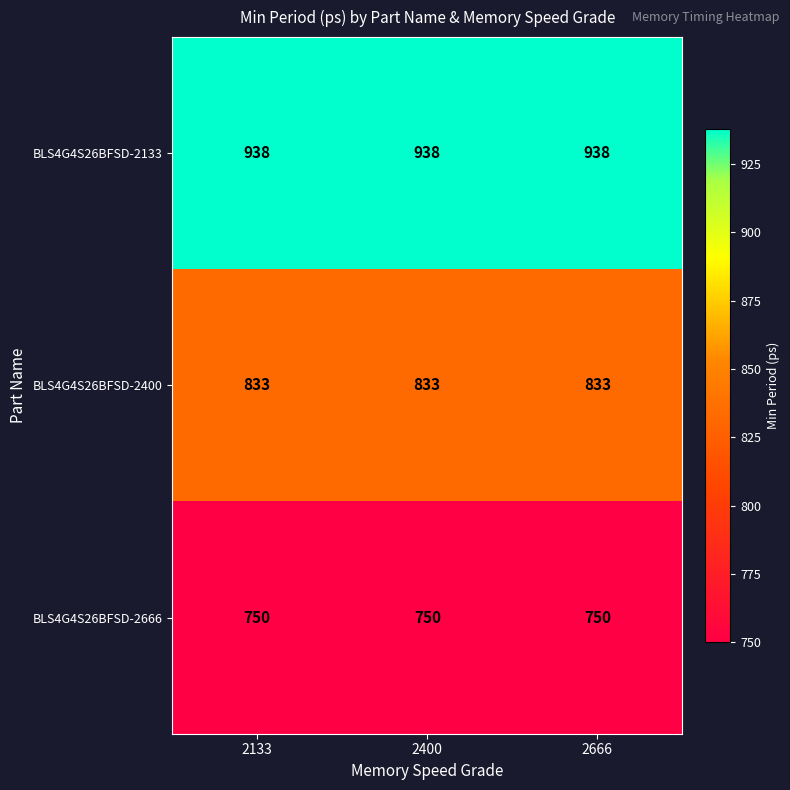

How many series are shown in this chart?

3